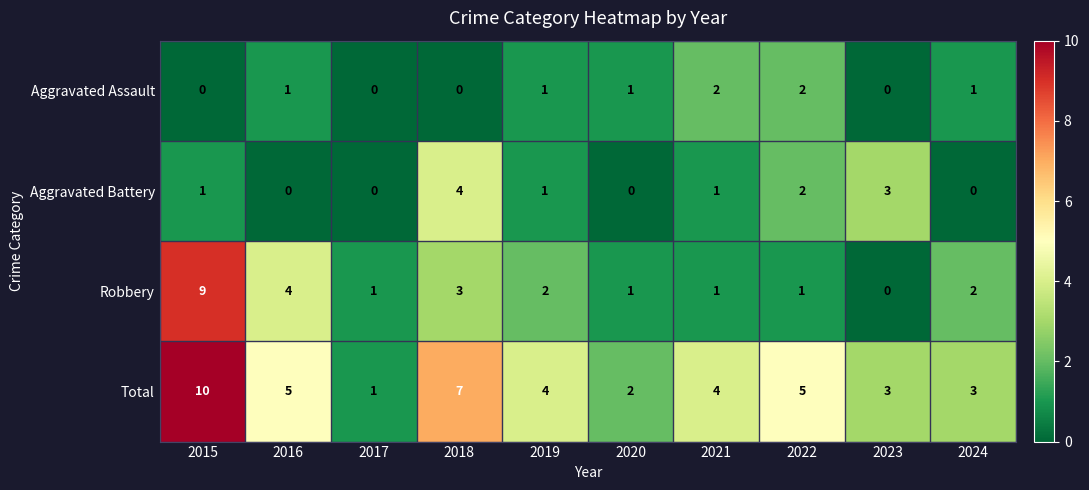

What is the sum of all Aggravated Battery values?

12